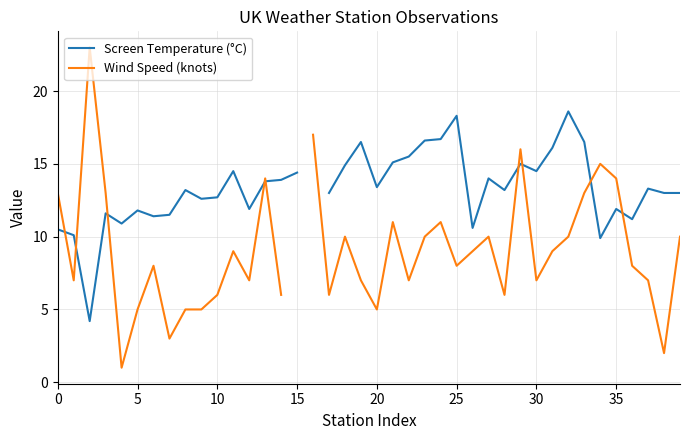

How many times do Screen Temperature (°C) and Wind Speed (knots) cross each other?

9